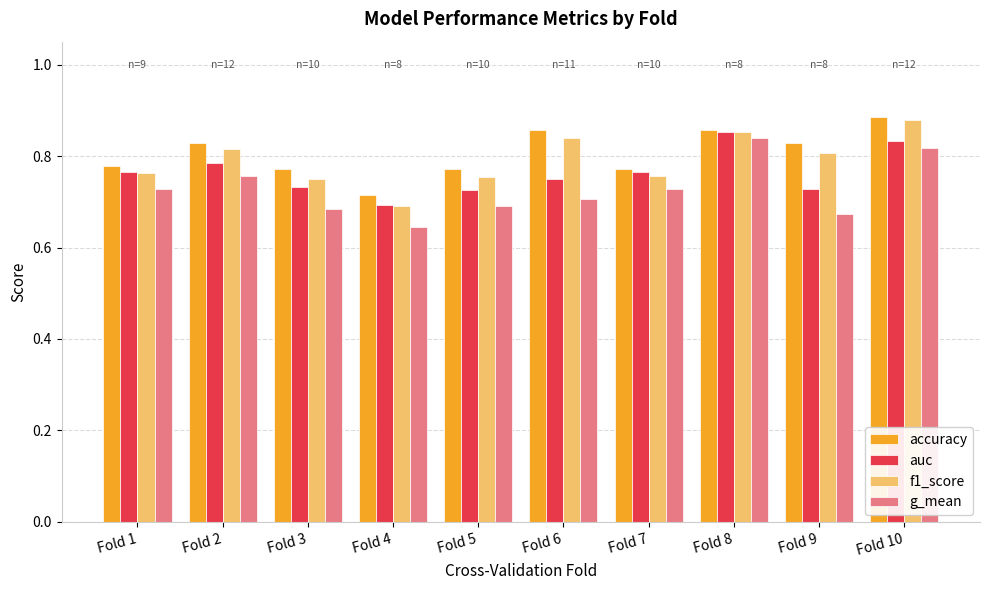

What is the sum of the f1_score values at Fold 5 and Fold 6?

1.6